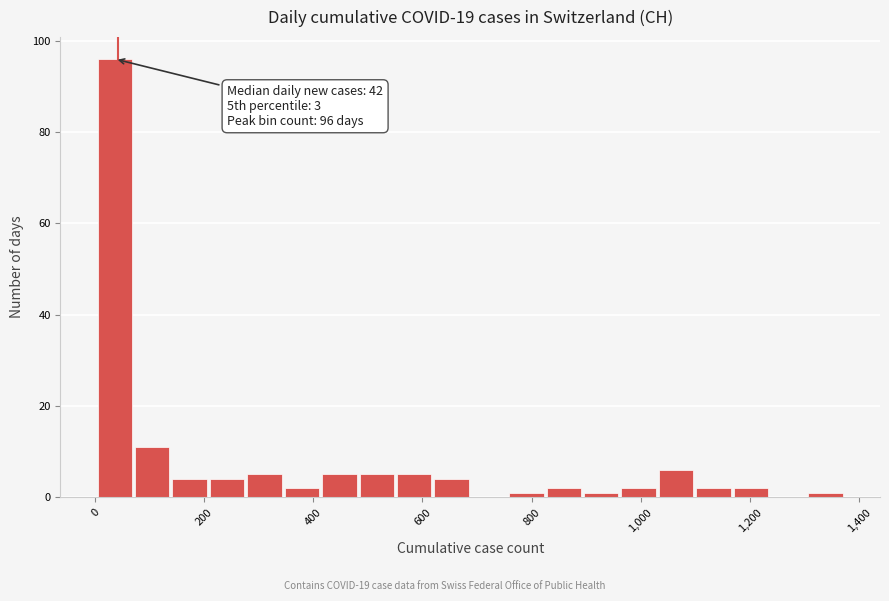

Around what value on the x-axis is the tallest bar? Give the approximate position of its centre, as read against the axis.

40